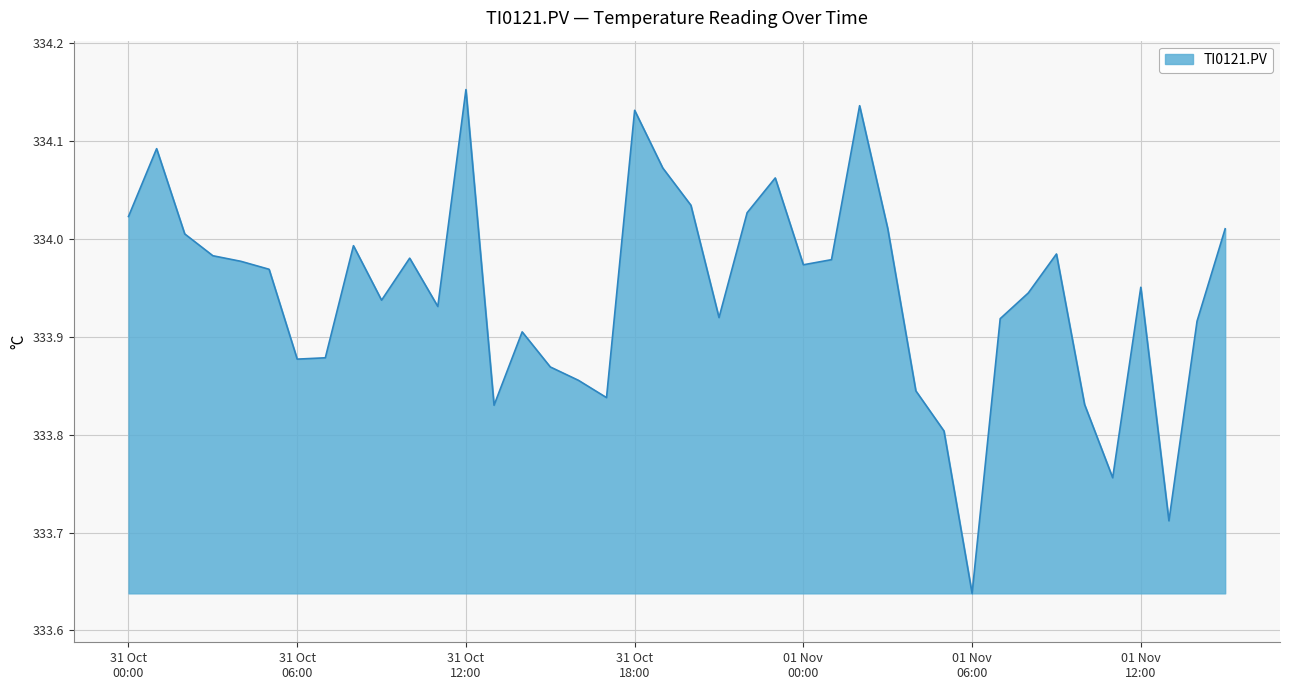

How many interior local peaks (higher than both neighbors) does the data have?

10